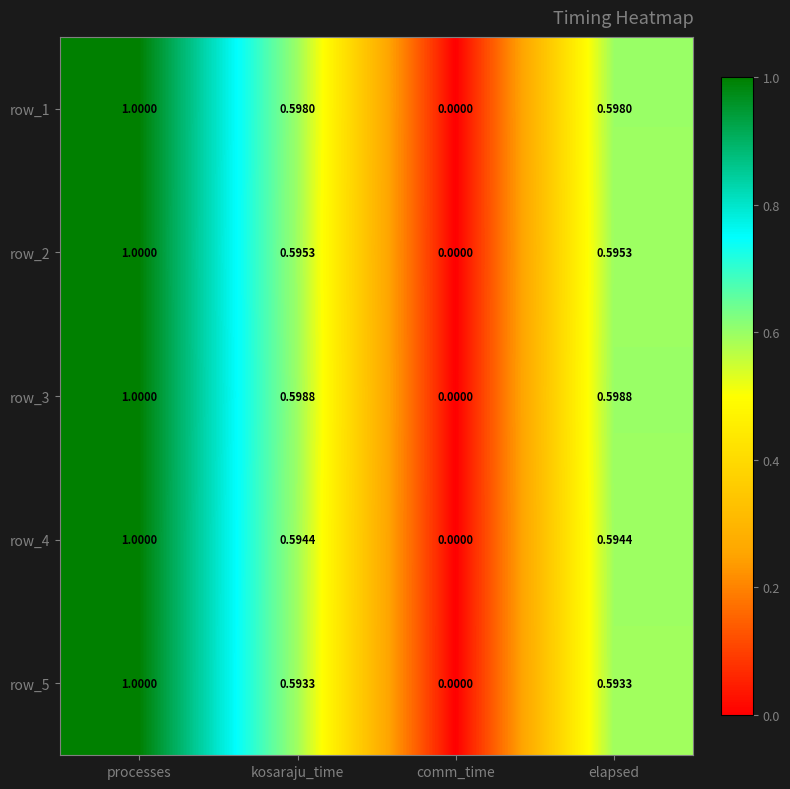

At which category is the sum across all series the highest?

processes